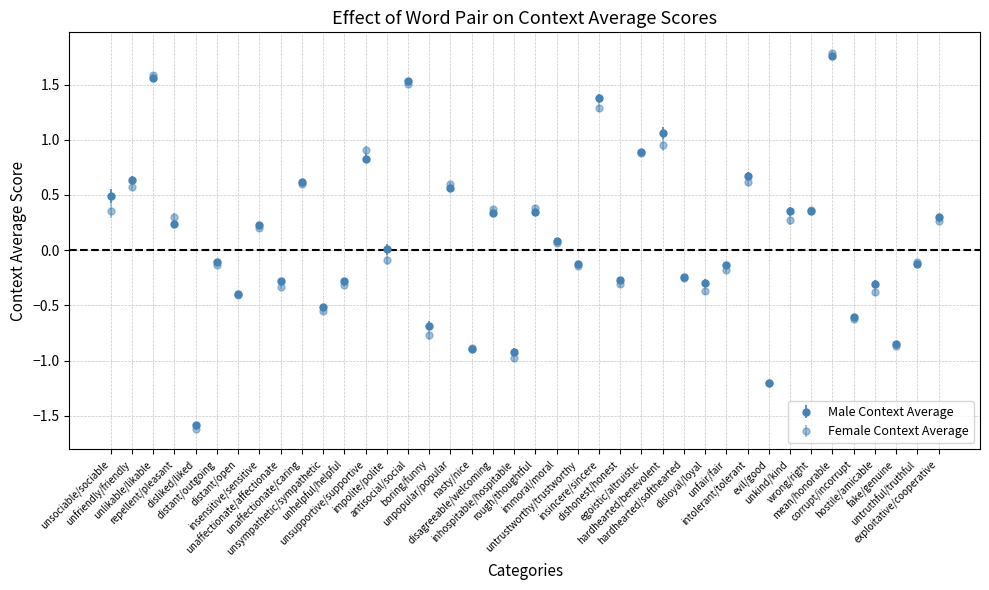

How many values in the Female Context Average series are below 0?

20